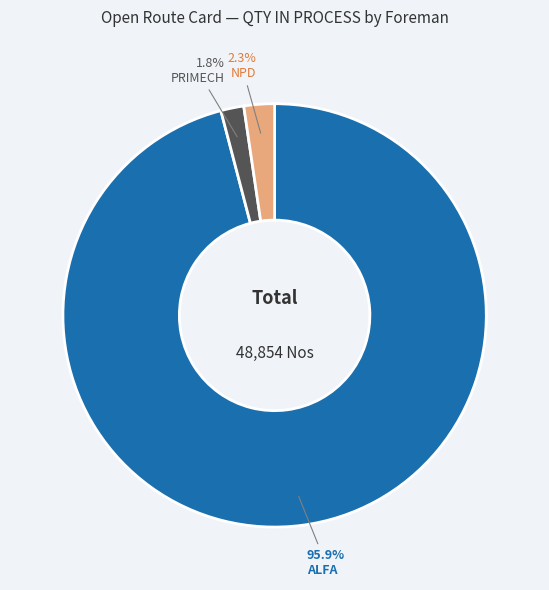

Which slice is the smallest?

PRIMECH